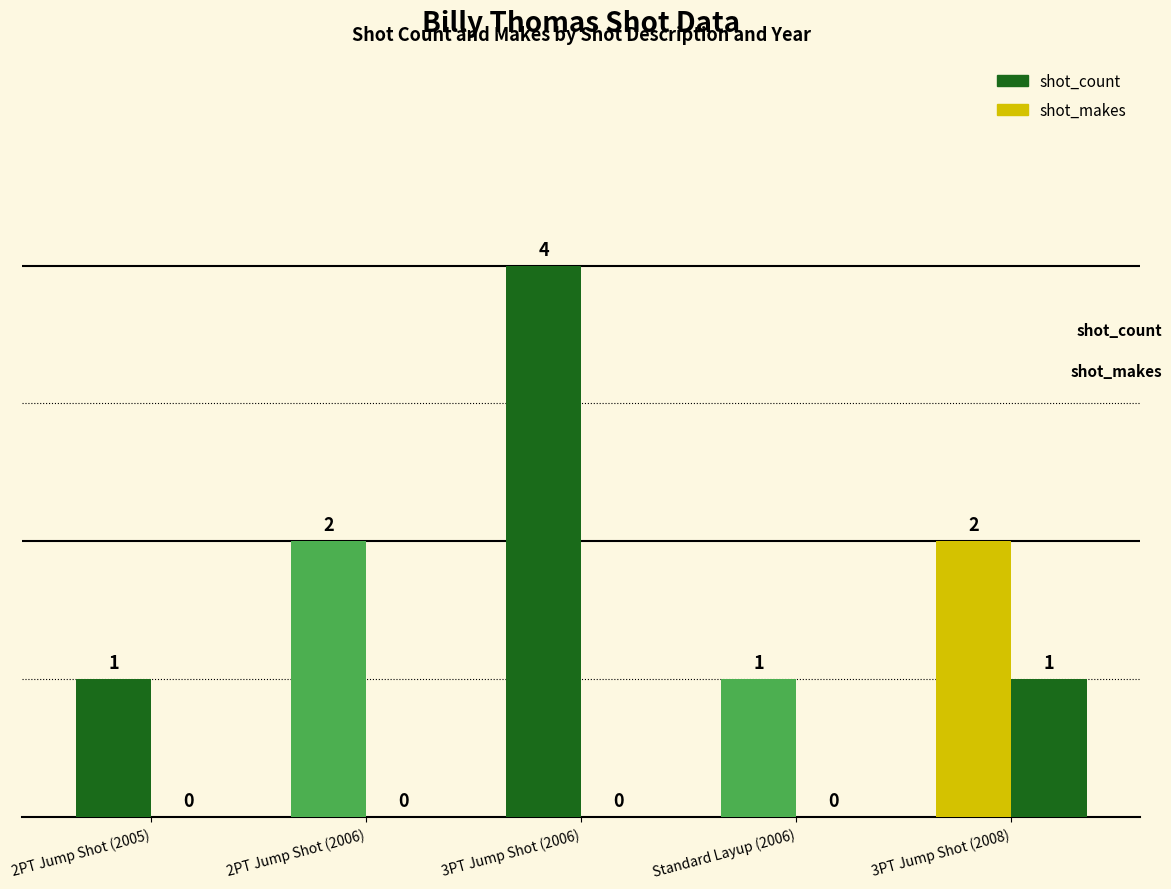

What is the greatest value displayed?

4